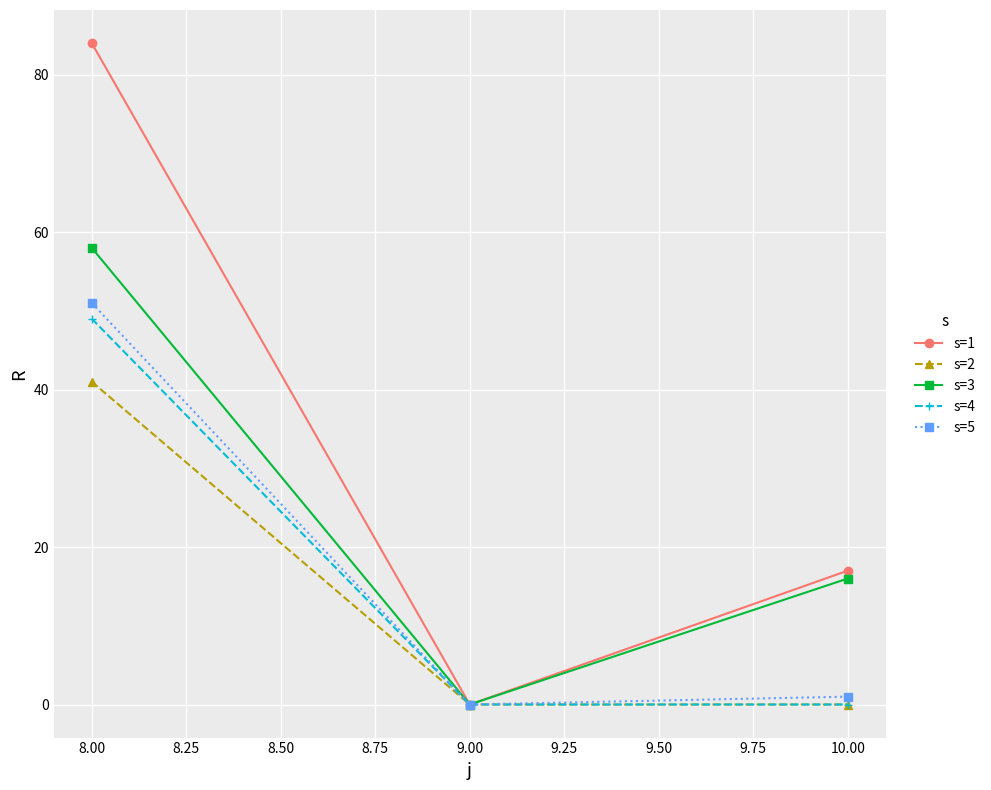

Is it true that s=2 equals 27 at 8.00?

False